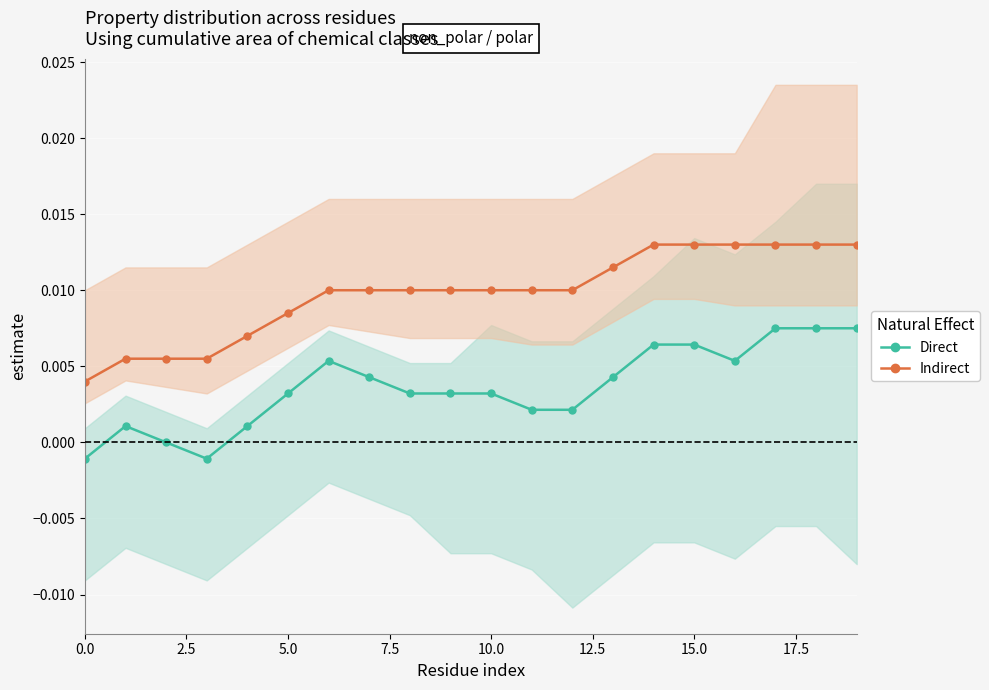

True or false: Indirect and Direct cross at least once.

False